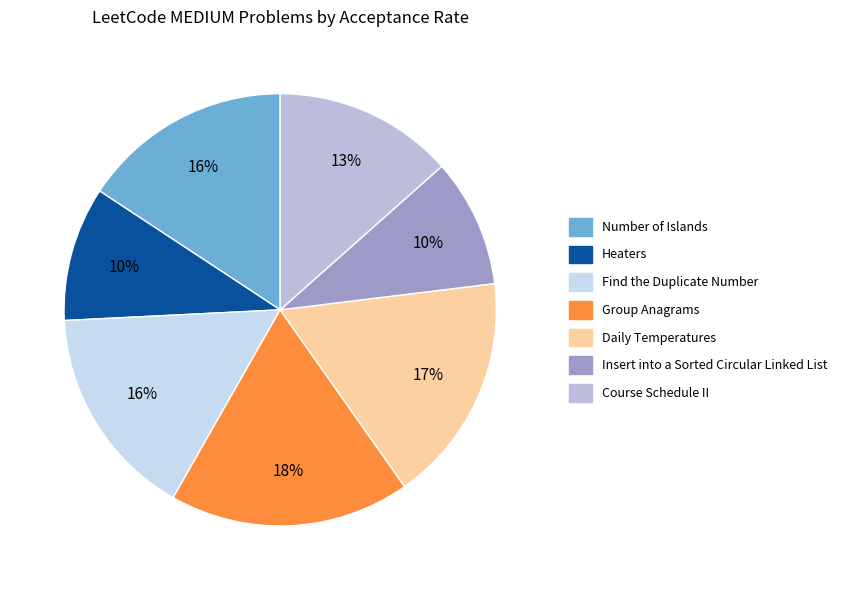

Does any single category account for the majority?

No